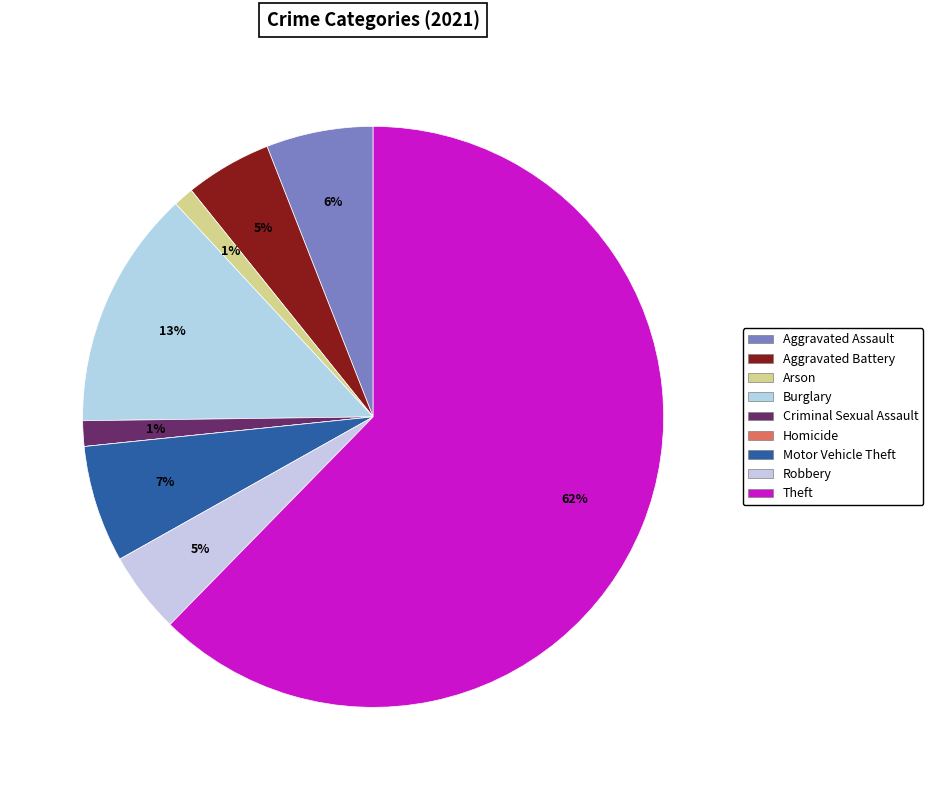

What percentage is the Burglary slice, to the nearest percent?

13%